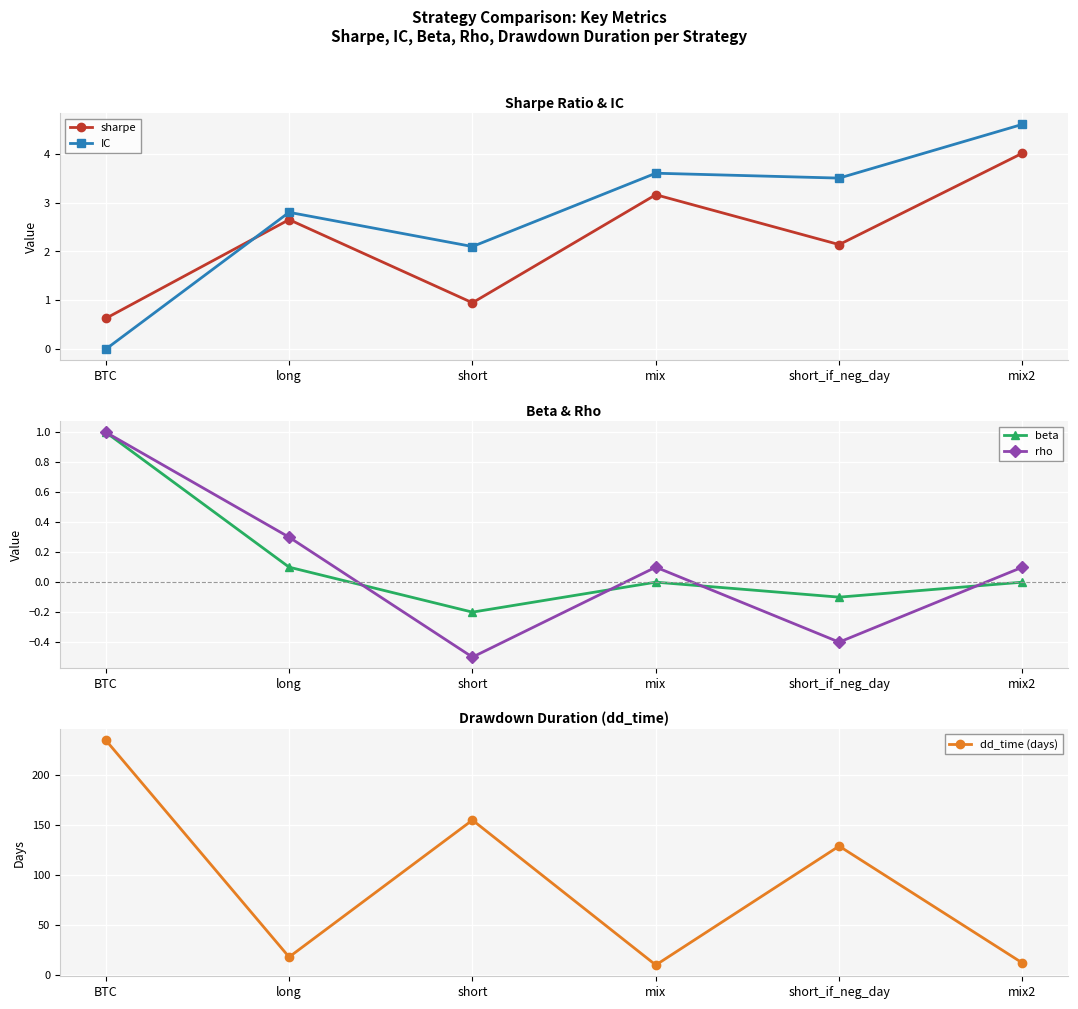

How many values in the sharpe series exceed 2?

4